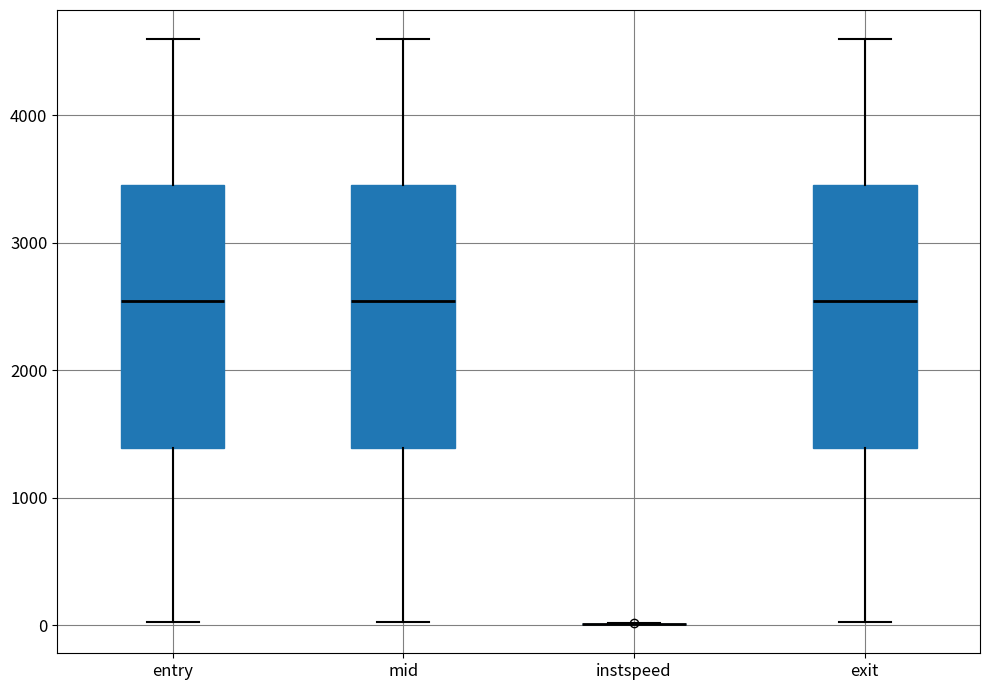

Reading left to right, transcribe this box plot: for each box, give where its median line is, the range the box spans, and where its two whiskers end, as read against the y-axis. The values are not printed on the chart, so give them approximately, as read against the axis.

entry: median 2500, box 1400 to 3400, whiskers 0 to 4600
mid: median 2500, box 1400 to 3500, whiskers 0 to 4600
instspeed: box collapsed to a line at 0, whiskers 0 to 0
exit: median 2500, box 1400 to 3500, whiskers 0 to 4600